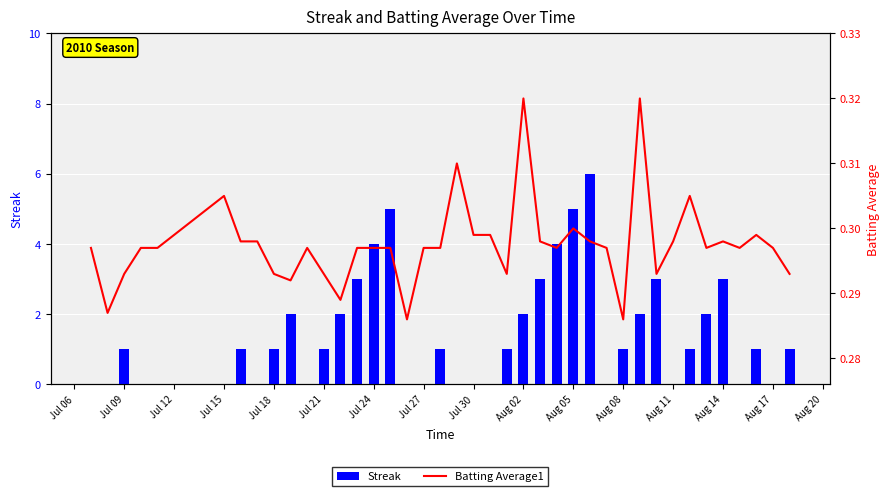

What is the highest value of the Streak series?

6